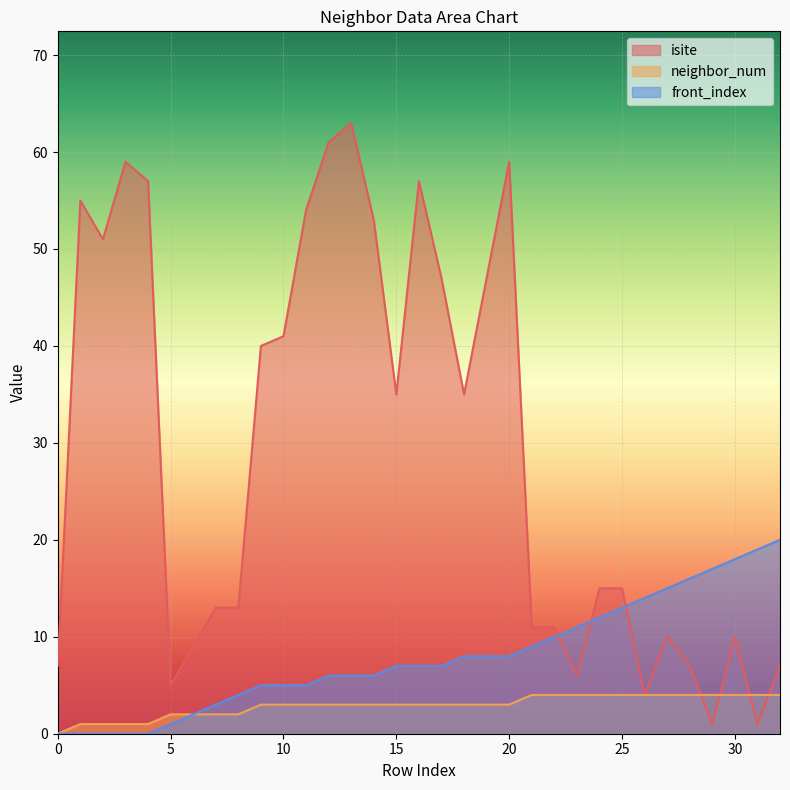

Is it true that neighbor_num equals 4 at 31?

True